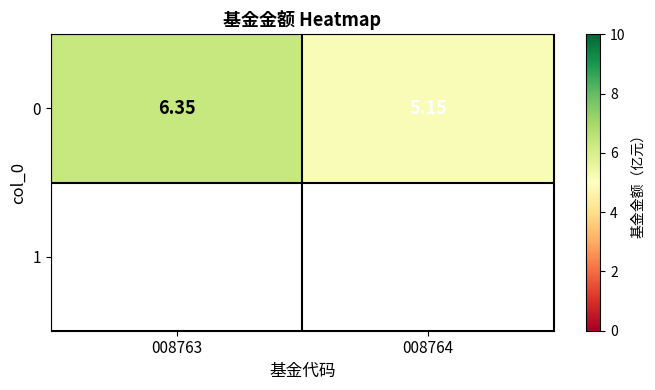

What is the smallest value displayed?

5.2